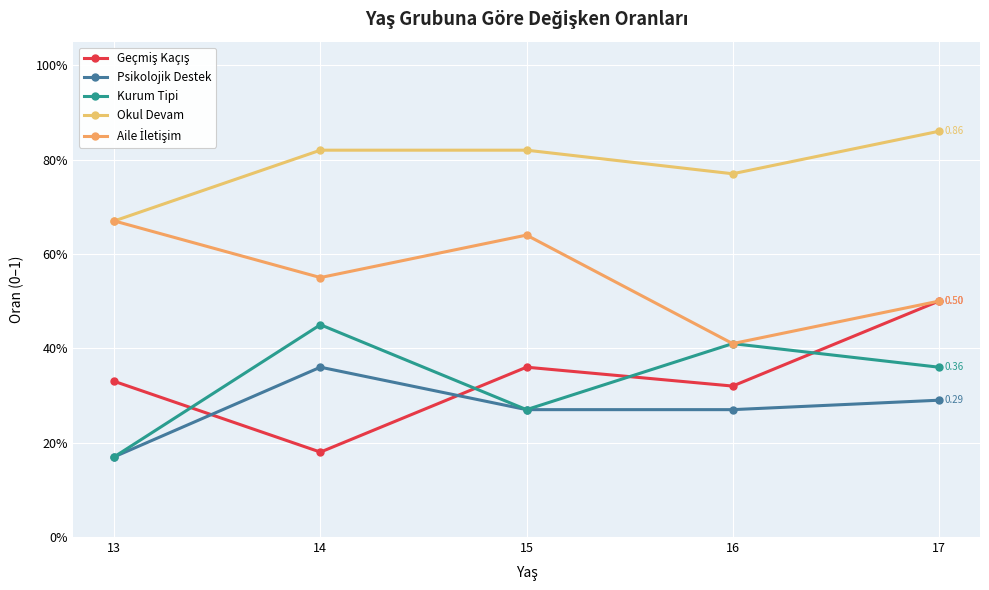

Is this an area chart (filled region under the line)?

No